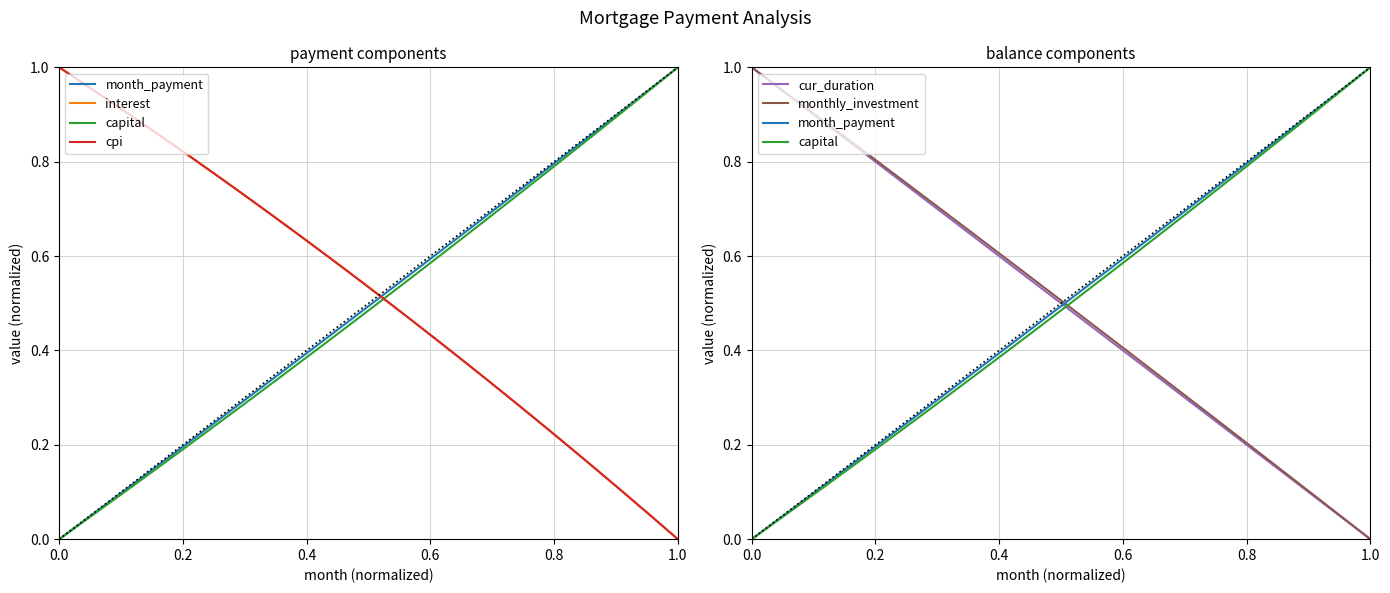

Count the number of categories in the chart.

40